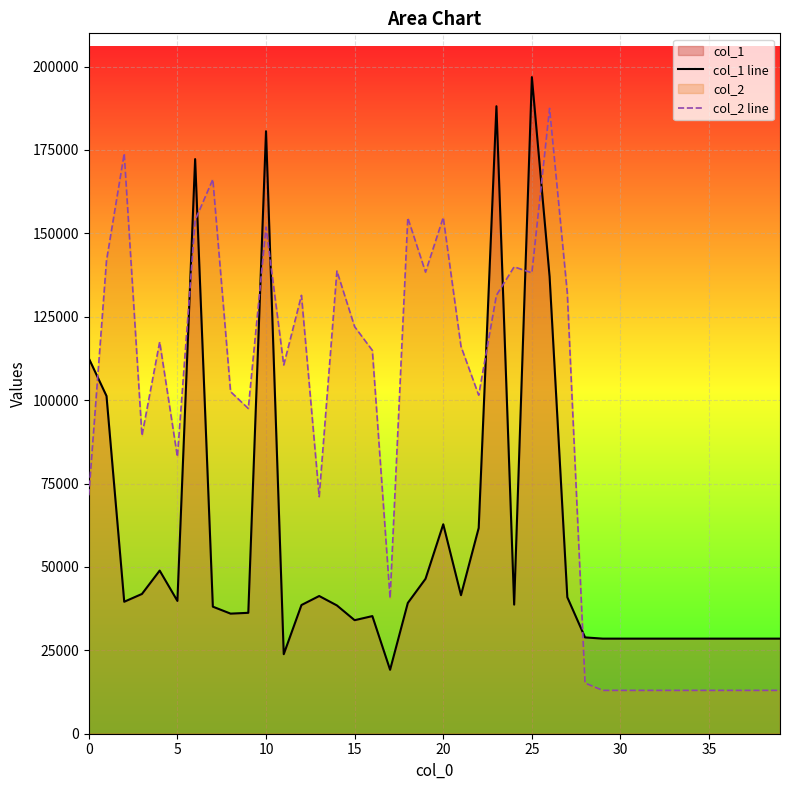

How many interior local valleys does the col_1 line series have?

8